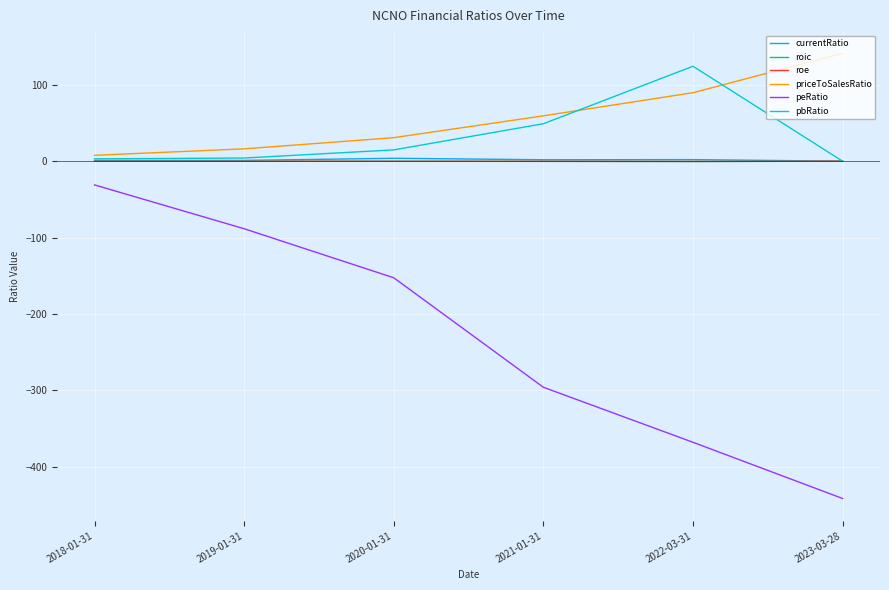

What is the difference between the highest and lowest values at 2019-01-31?

104.6